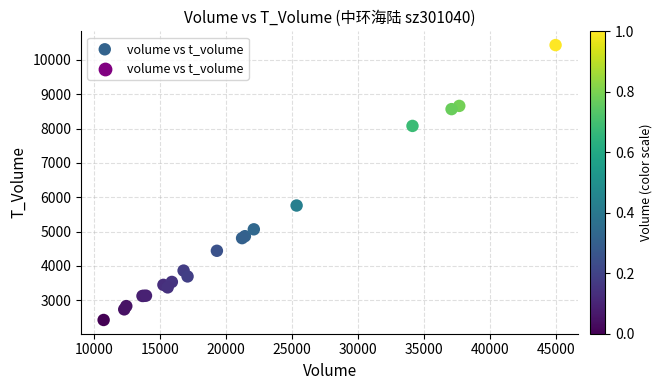

What Y value in the scatter plot is closest to 6428?

5759